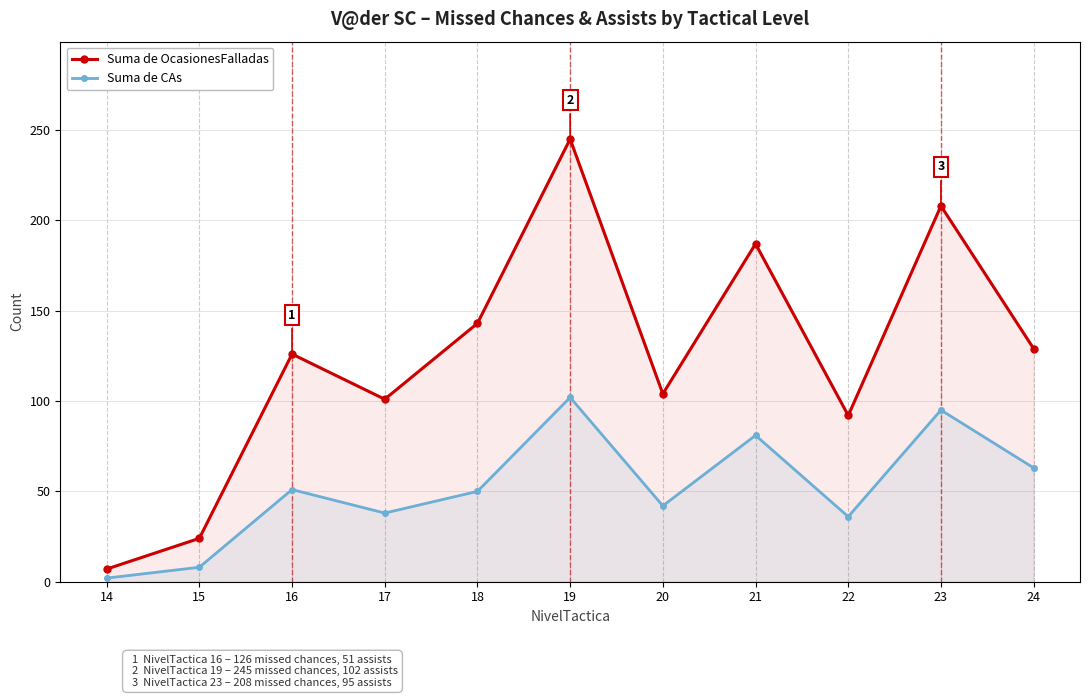

What value does the Suma de CAs series have at 16?

51